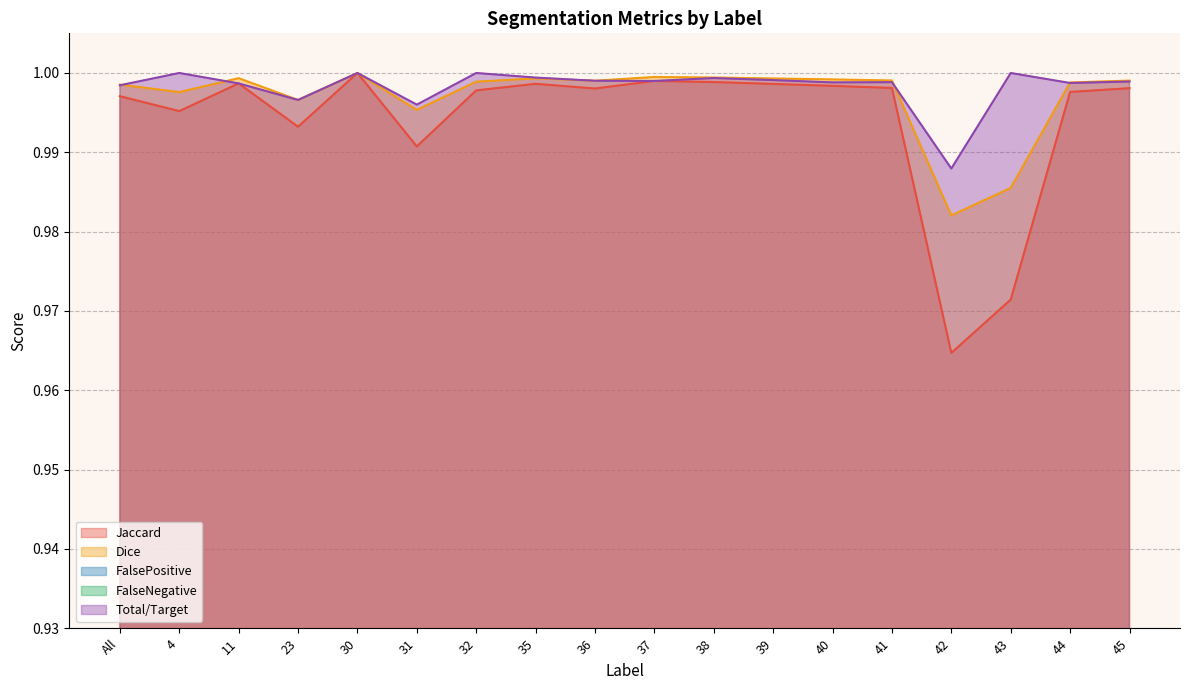

Is it true that Dice equals 1.0 at All?

True